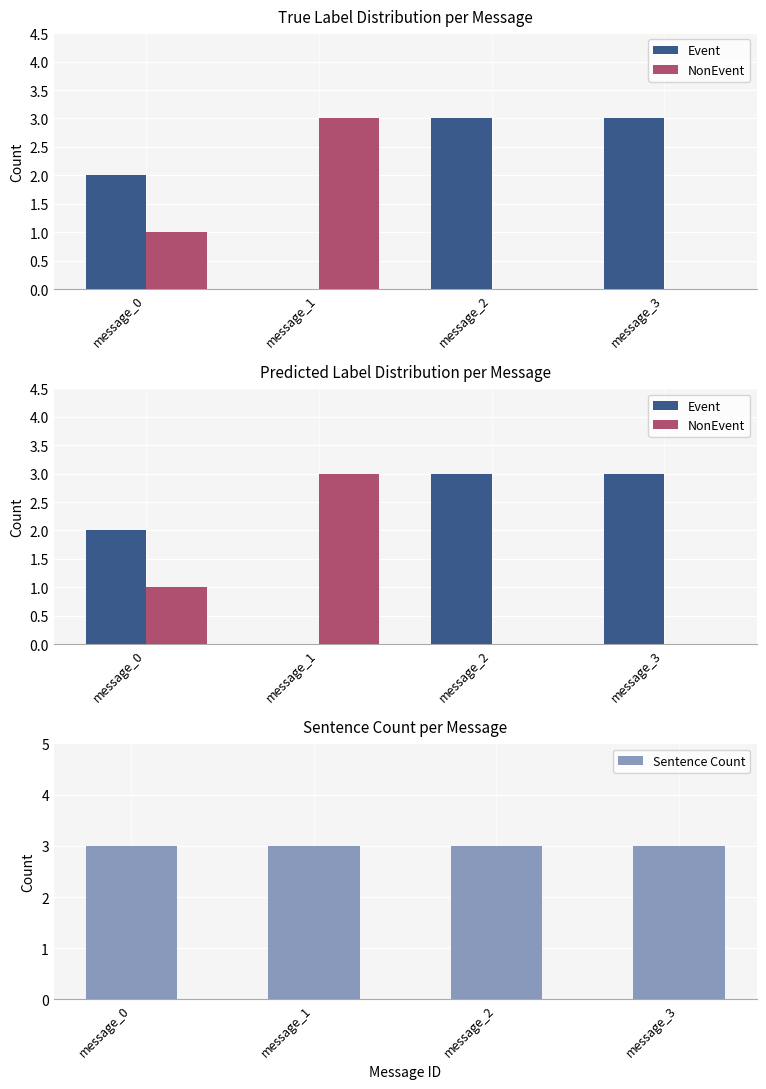

At which label is NonEvent closest to 1?

message_0